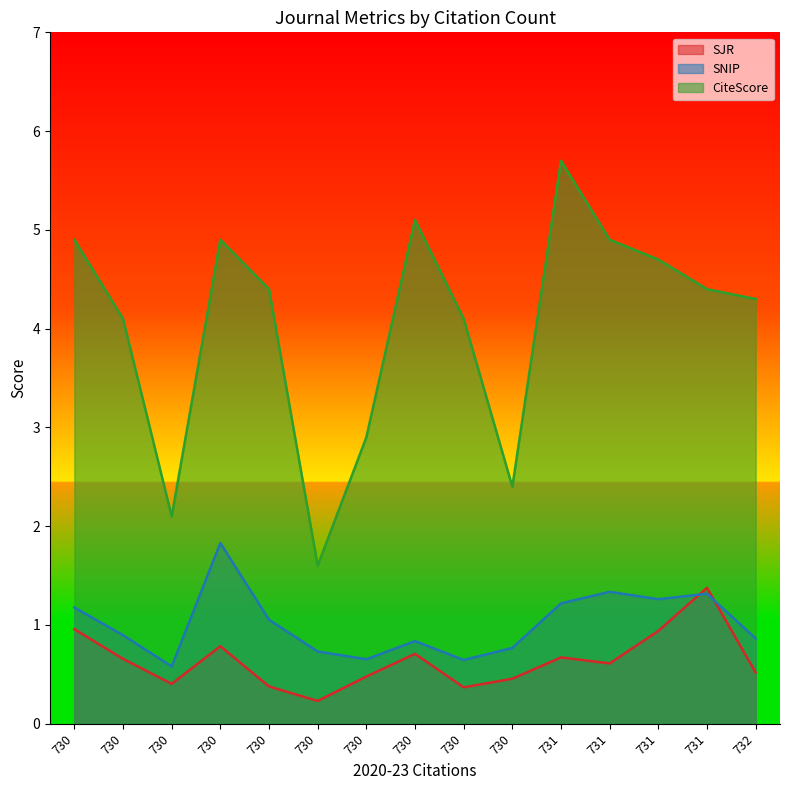

What is the sum of the SNIP values at 730 and 730?

1.4